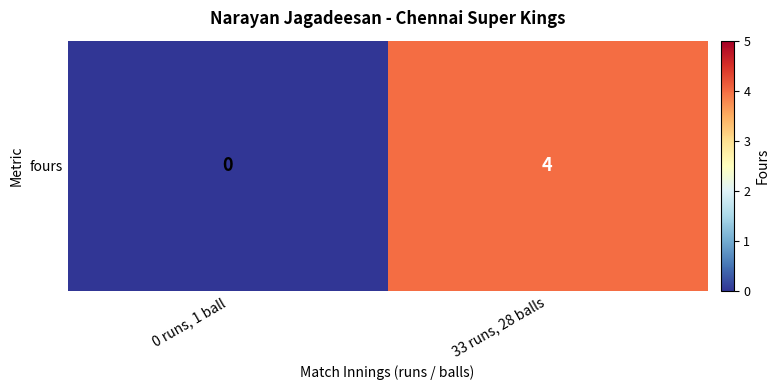

The value at 0 runs, 1 ball is 0. True or false?

True